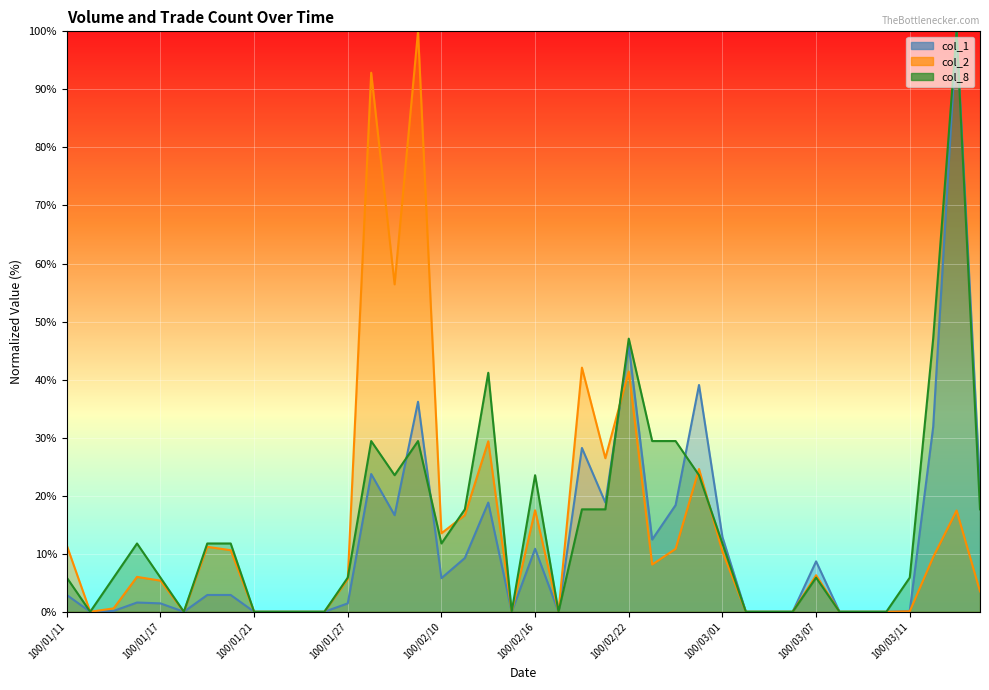

What position from the left is 100/03/04?

32